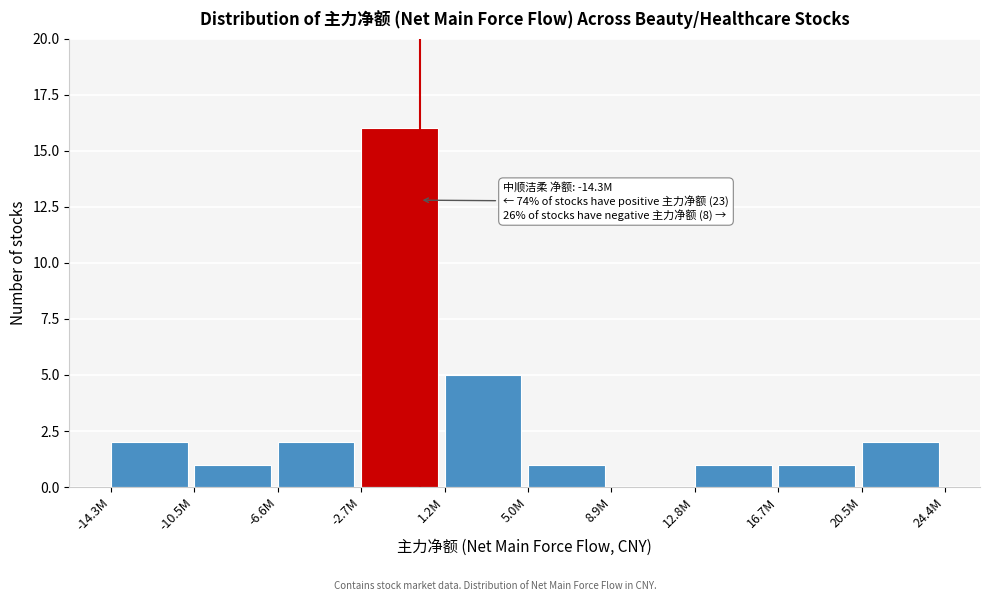

Reading right to left, transcribe all the data shown in this chart.

20.5M=2	16.7M=1	12.8M=1	8.9M=0	5.0M=1	1.2M=5	-2.7M=16	-6.6M=2	-10.5M=1	-14.3M=2